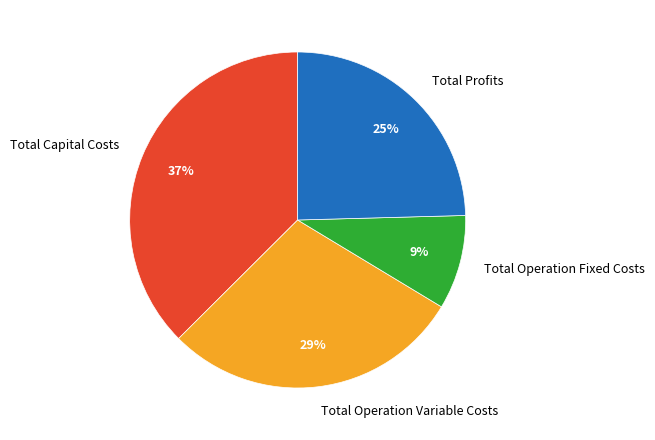

Which slice is the largest?

Total Capital Costs